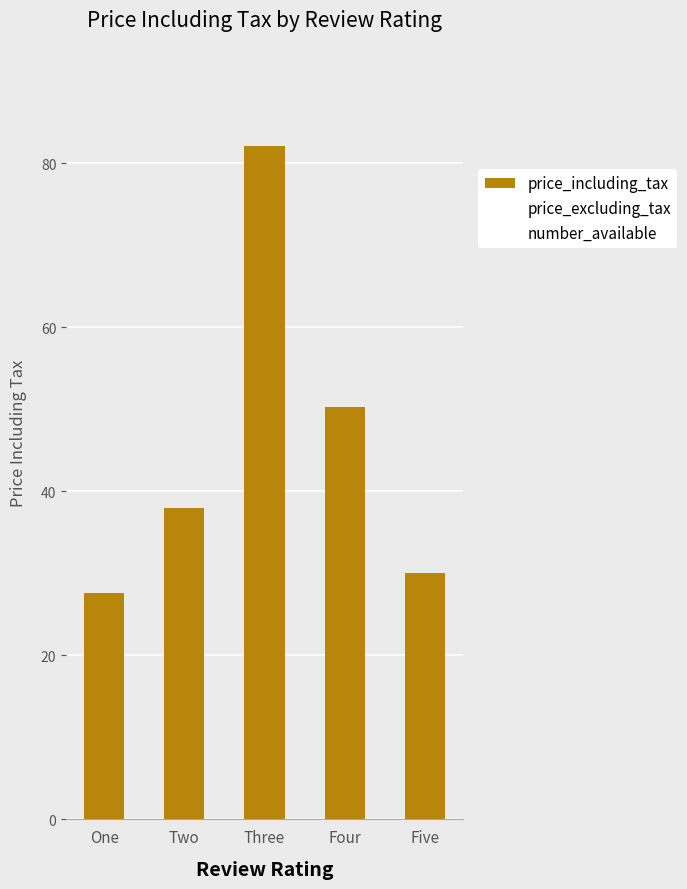

What is the sum of the values at One and Four?

77.9